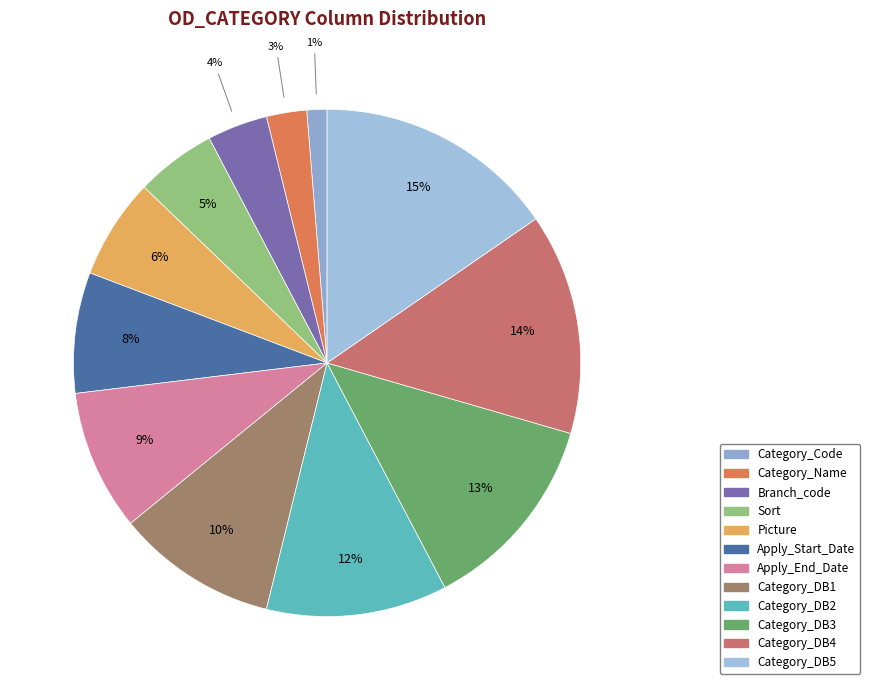

What is the change in value from Category_Name to Picture?

+3